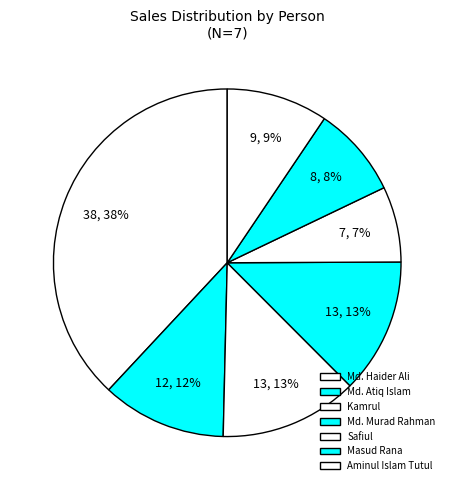

How many segments does this pie chart have?

7